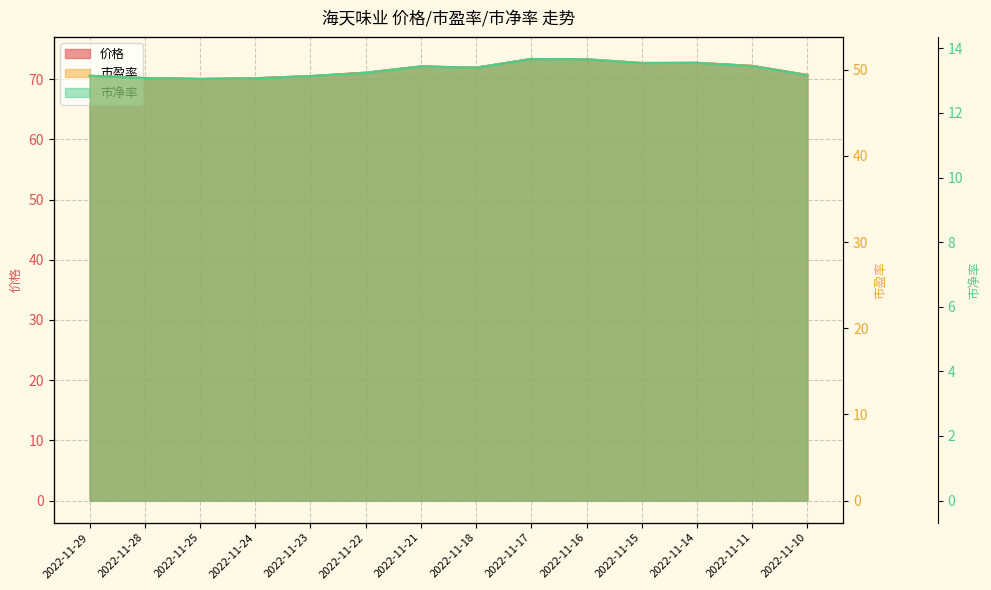

What are all the series names shown in the legend?

价格, 市盈率, 市净率